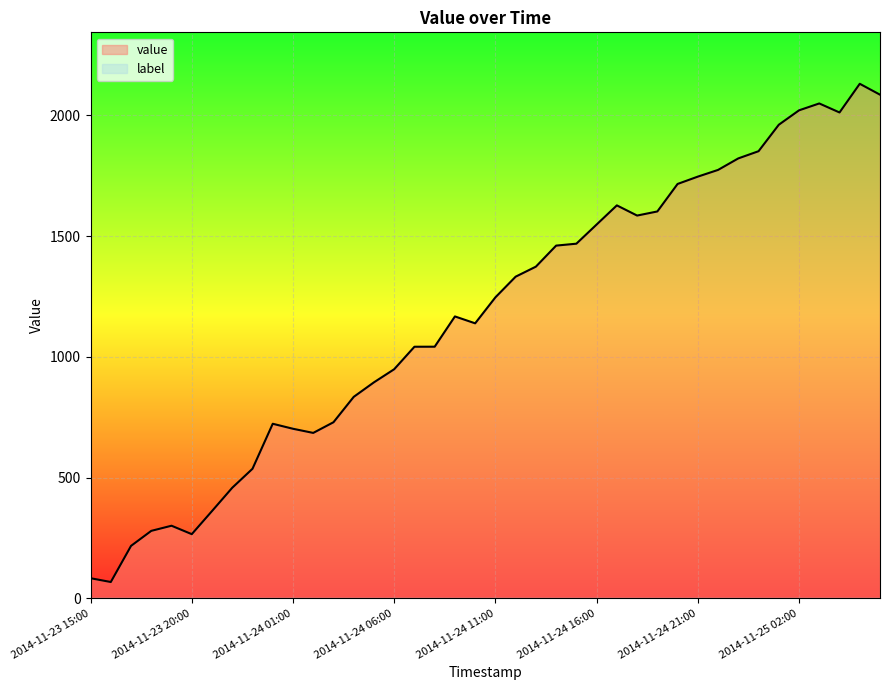

How many series are shown in this chart?

2